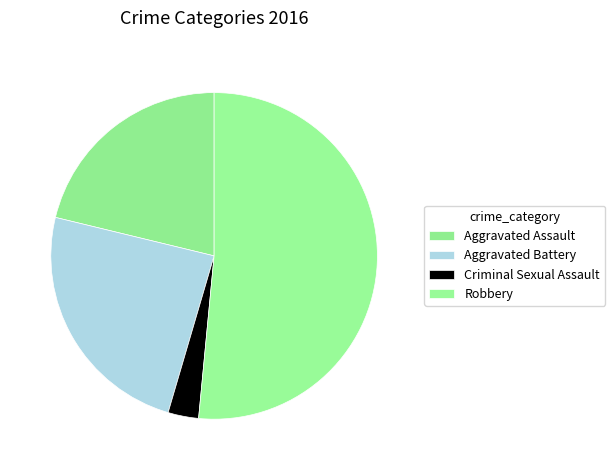

What is the total percentage of Criminal Sexual Assault and Aggravated Battery?

27.3%